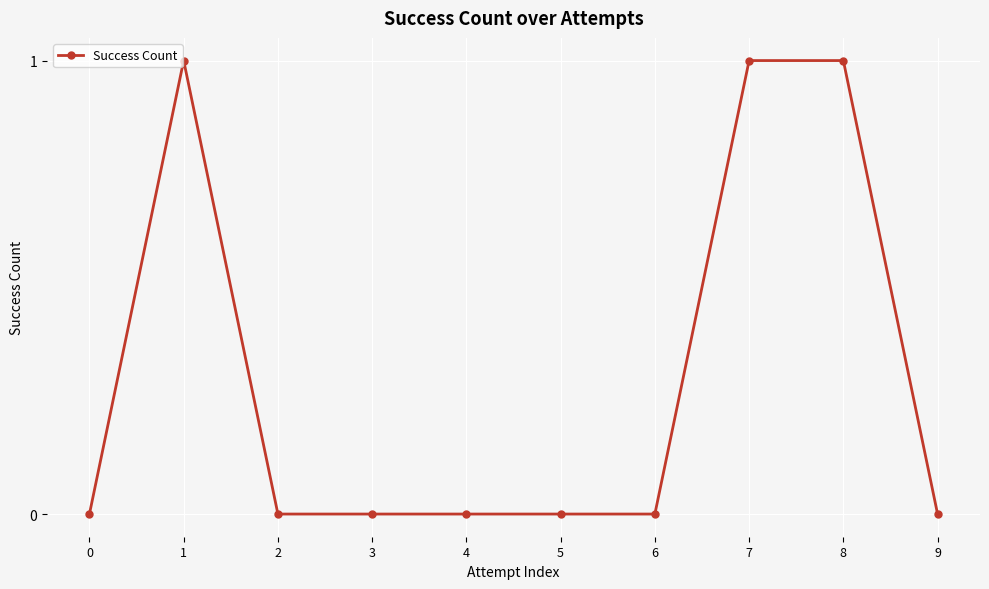

What is the difference between the maximum and minimum values?

1